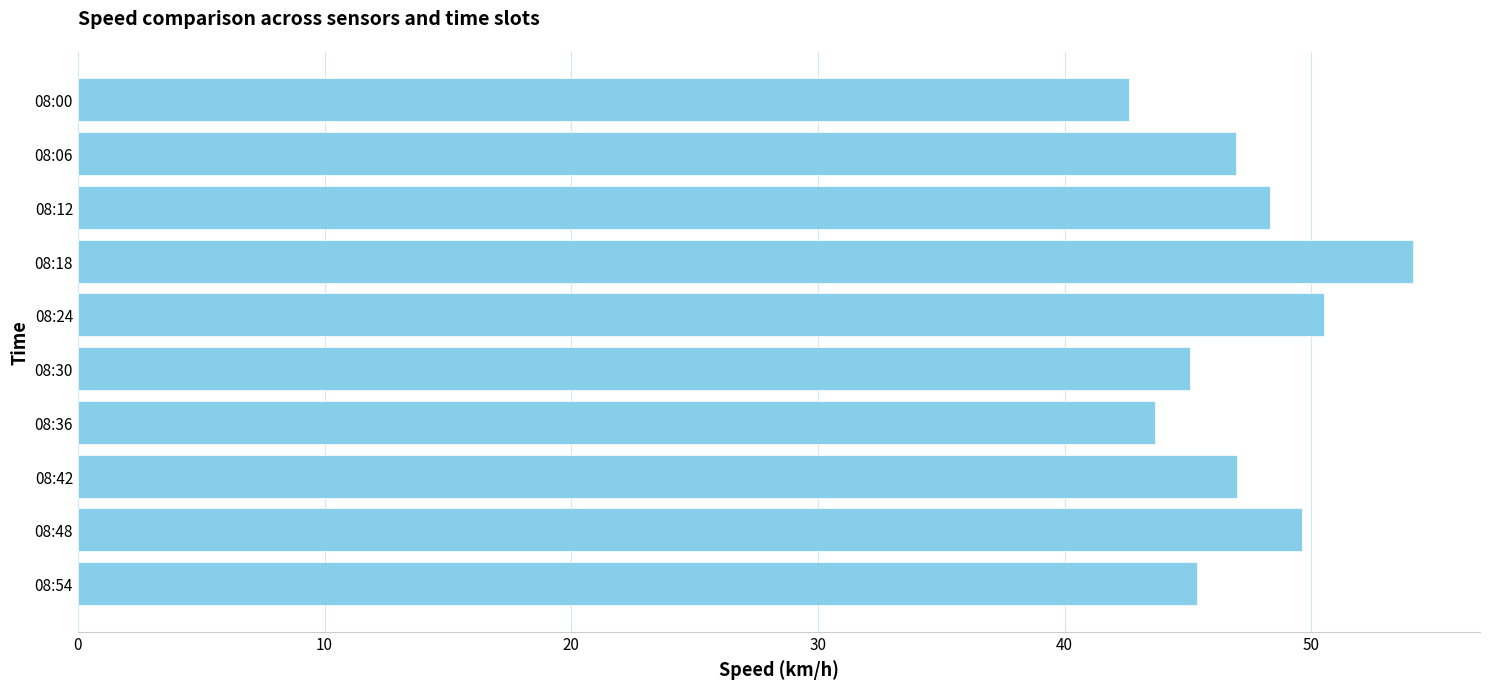

What is the sum of all values?

473.3